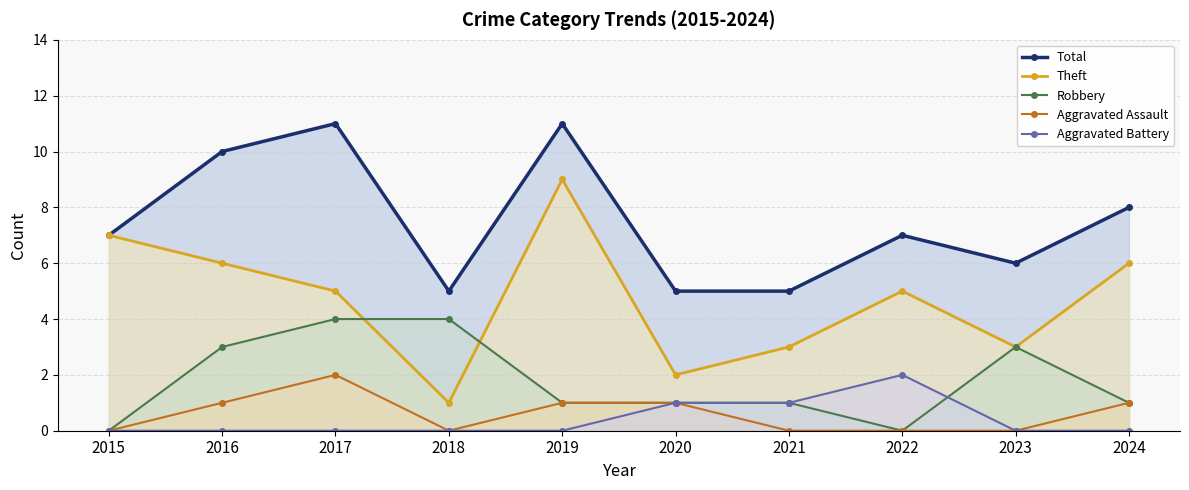

Reading left to right, transcribe all the data shown in this chart.

Total: 2015=7	2016=10	2017=11	2018=5	2019=11	2020=5	2021=5	2022=7	2023=6	2024=8
Theft: 2015=7	2016=6	2017=5	2018=1	2019=9	2020=2	2021=3	2022=5	2023=3	2024=6
Robbery: 2015=0	2016=3	2017=4	2018=4	2019=1	2020=1	2021=1	2022=0	2023=3	2024=1
Aggravated Assault: 2015=0	2016=1	2017=2	2018=0	2019=1	2020=1	2021=0	2022=0	2023=0	2024=1
Aggravated Battery: 2015=0	2016=0	2017=0	2018=0	2019=0	2020=1	2021=1	2022=2	2023=0	2024=0